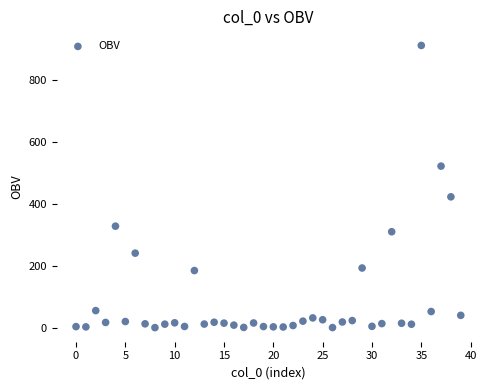

What is the range of Y values (max minus min)?

910.2